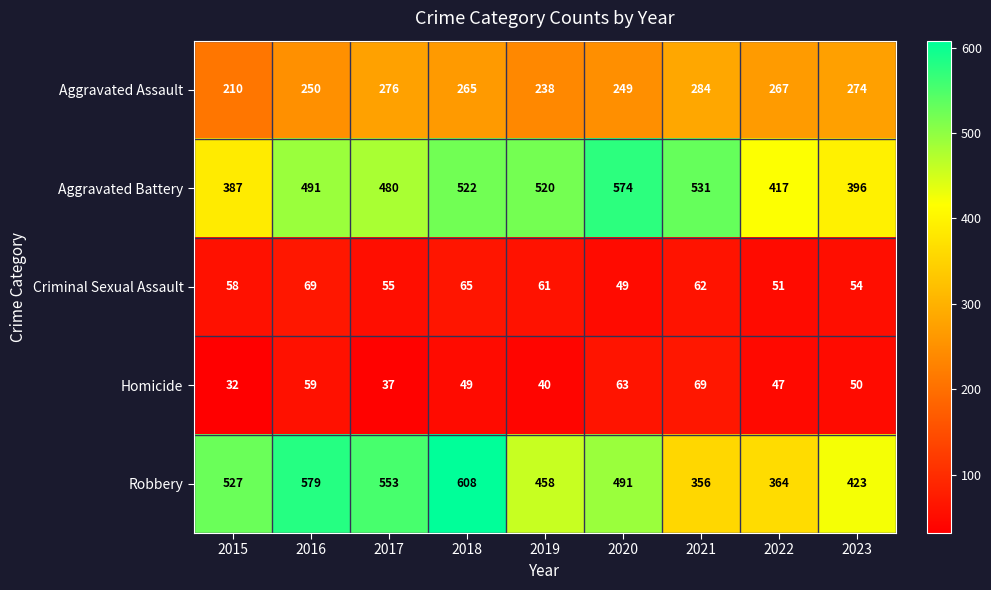

Which series has the largest range (max minus min)?

Robbery